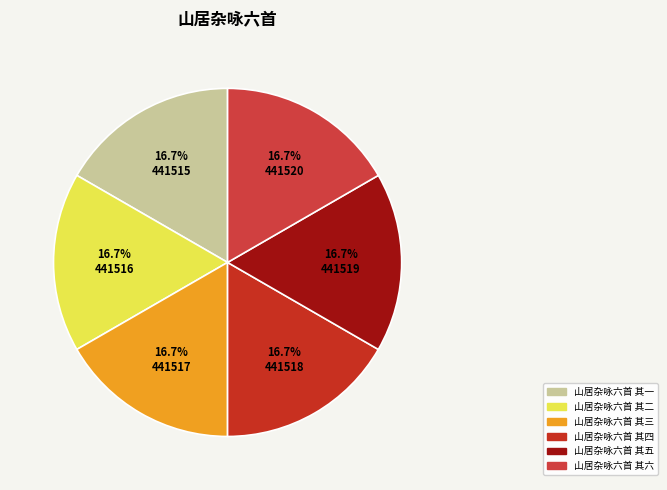

Combined, what portion of the pie is 山居杂咏六首 其三 and 山居杂咏六首 其二?

33.3%